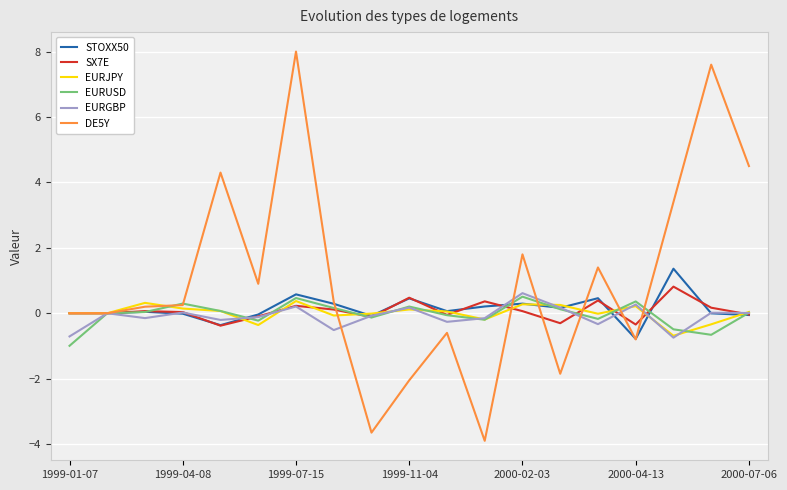

Which series has the largest total across all categories?

DE5Y